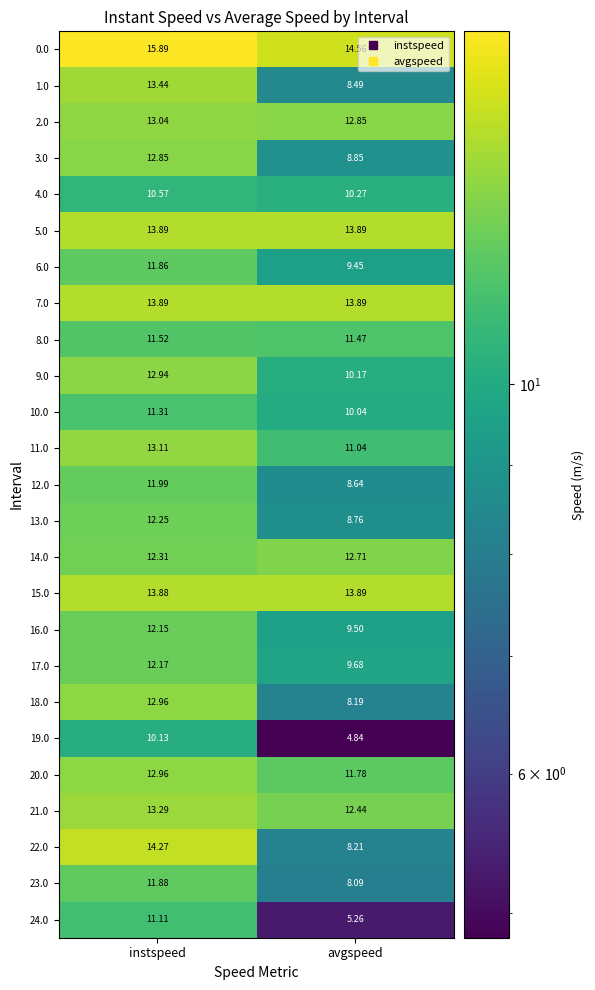

Which category has the highest value in the 11.0 series?

instspeed